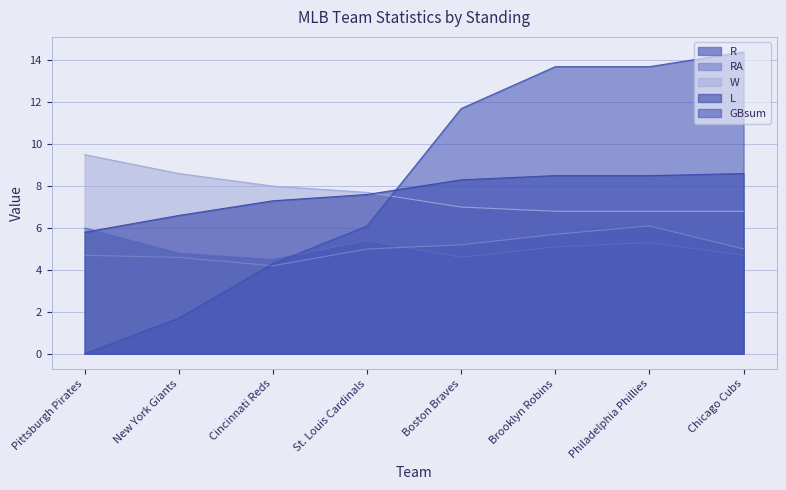

Which series ends up on top after the final intersection of R and GBsum?

GBsum